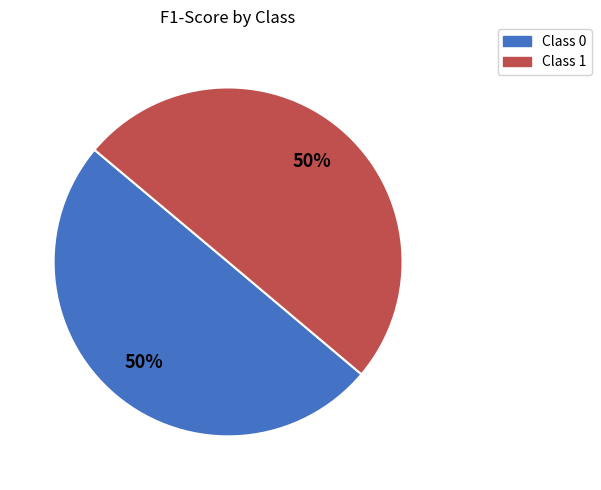

True or false: Class 1 accounts for 50% of the total.

True